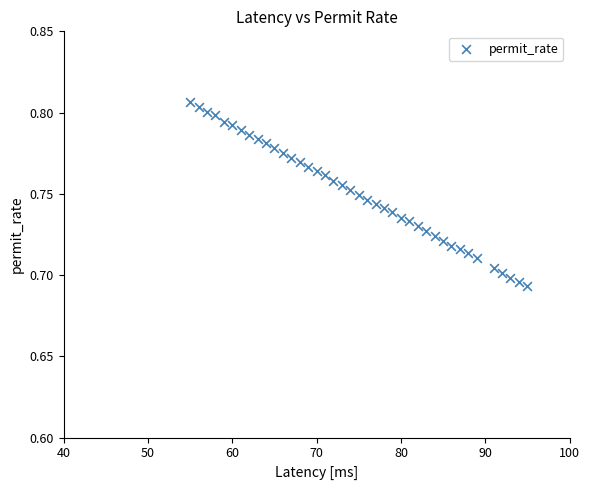

What is the range of X values (max minus min)?

40.0